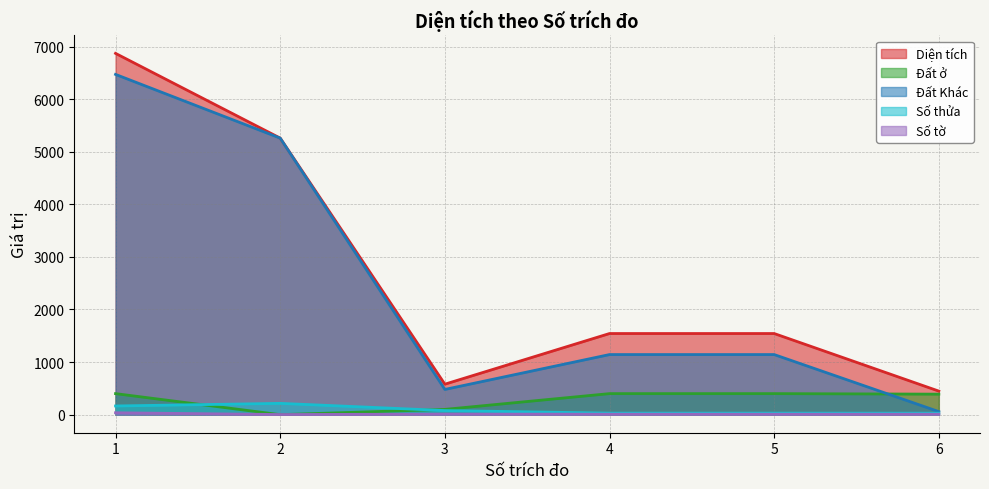

What is the total value across all series at 1?

13942.8